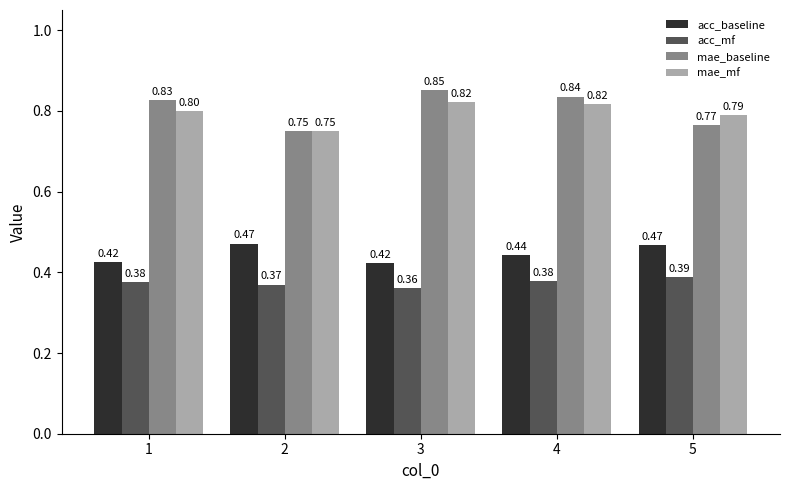

What is the value of the mae_mf bar at the 1st from the left?

0.8